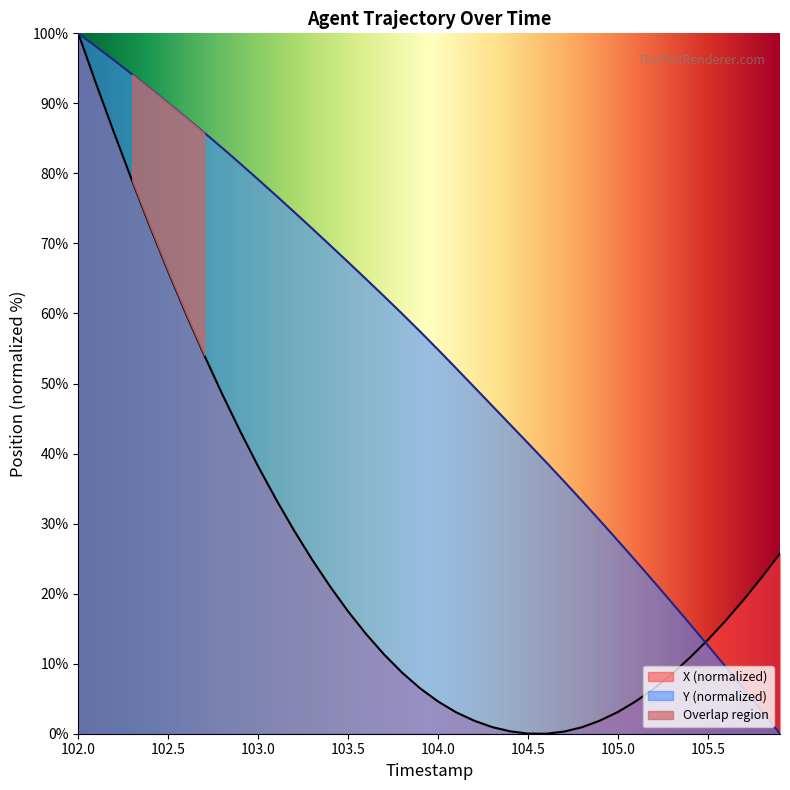

At which label does Y first exceed 57?

102.0